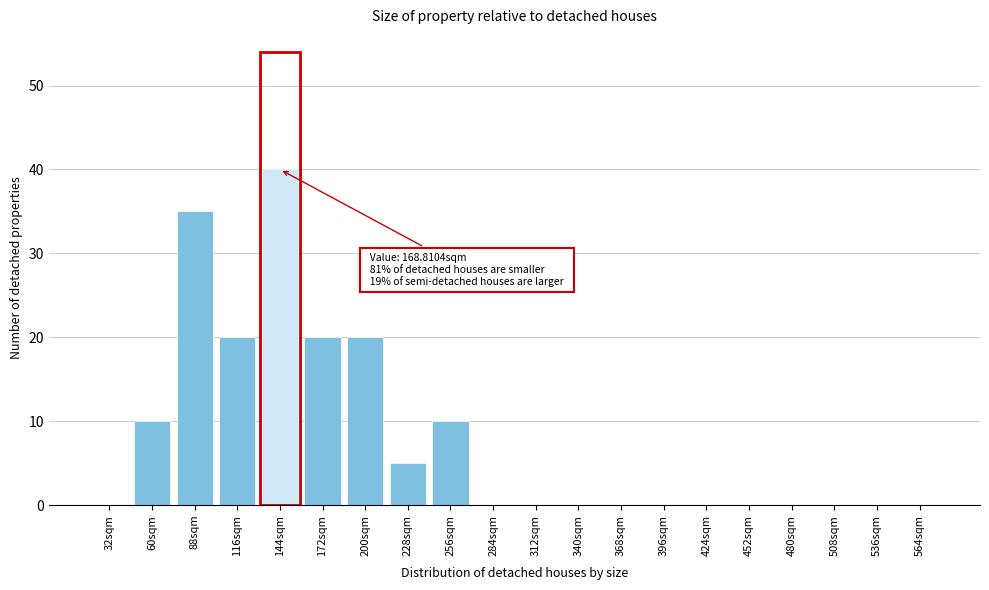

Reading right to left, list all the values displayed in this chart.

564sqm=0	536sqm=0	508sqm=0	480sqm=0	452sqm=0	424sqm=0	396sqm=0	368sqm=0	340sqm=0	312sqm=0	284sqm=0	256sqm=10	228sqm=5	200sqm=20	172sqm=20	144sqm=40	116sqm=20	88sqm=35	60sqm=10	32sqm=0